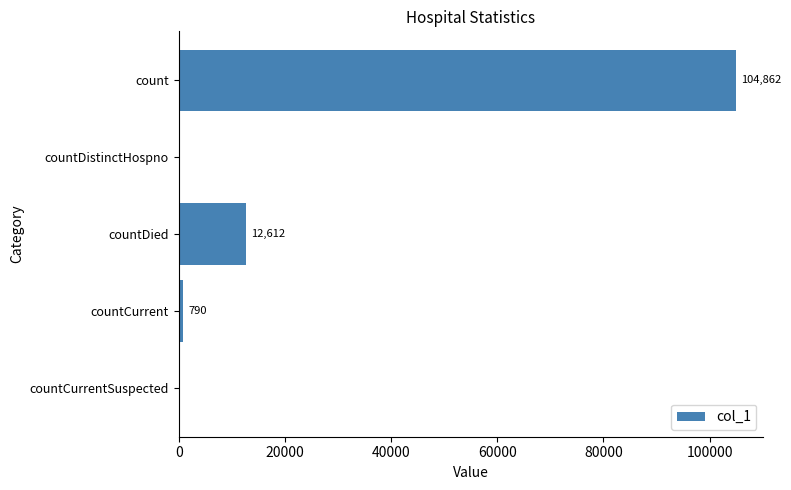

Are the bars horizontal?

Yes